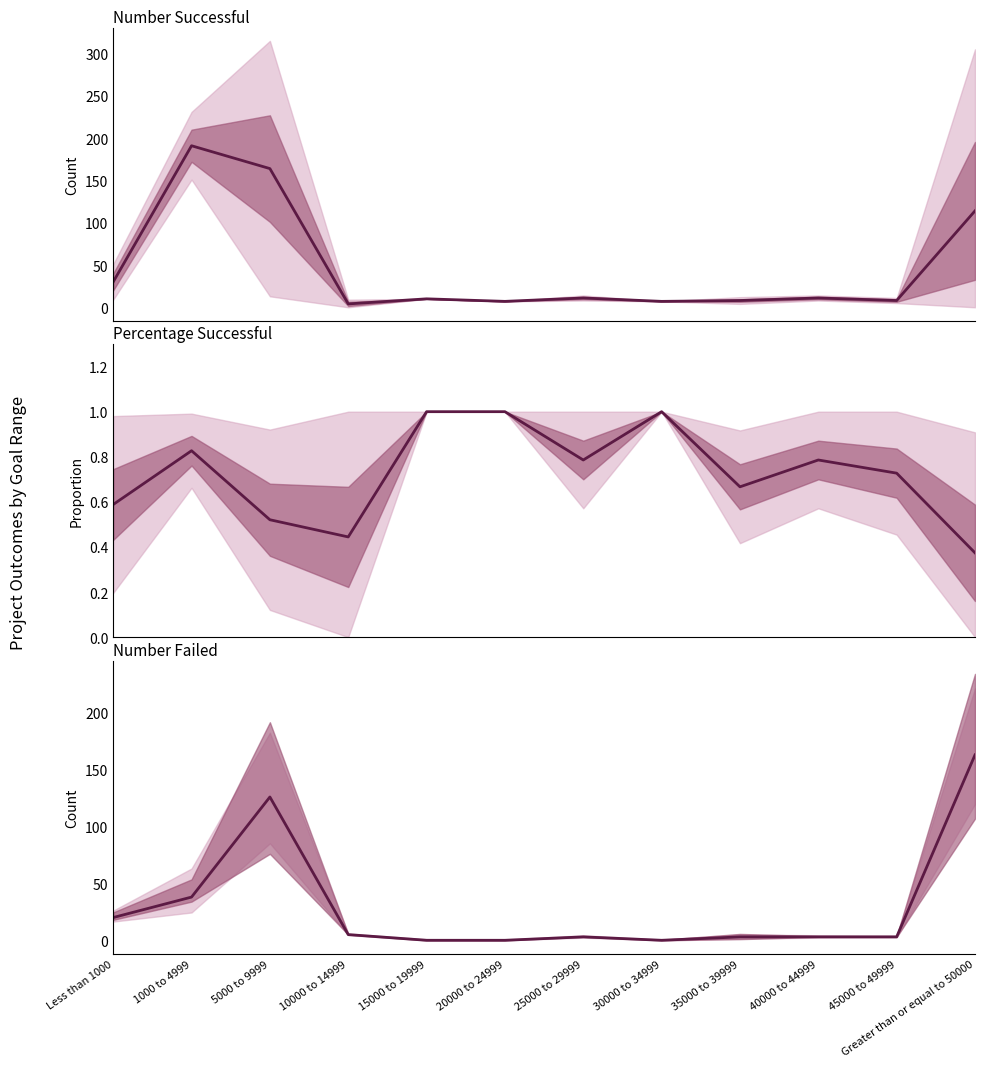

Where is Number Successful nearest to the value 97?

Greater than or equal to 50000